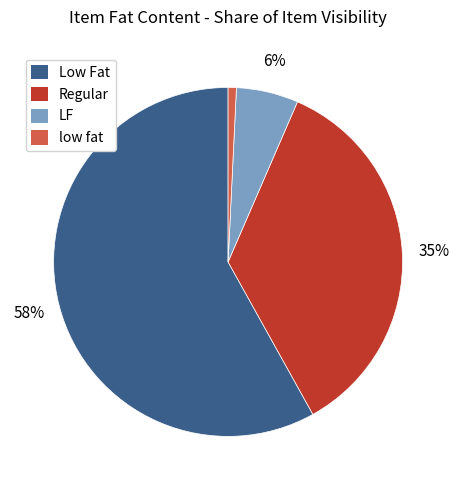

To the nearest percent, what percentage of the pie is Low Fat?

58%